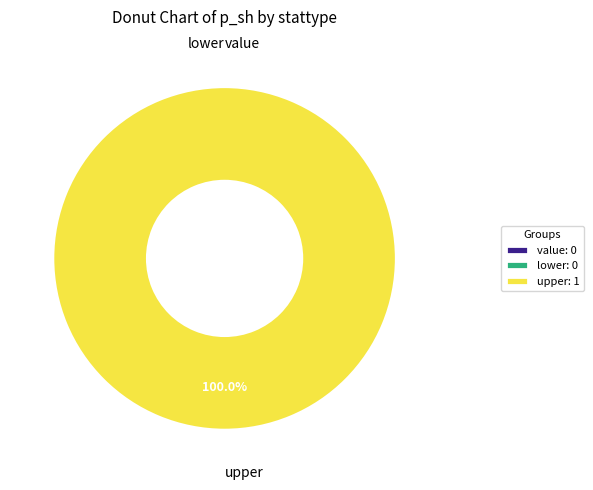

Rank the categories by value from highest to lowest.

upper, value, lower